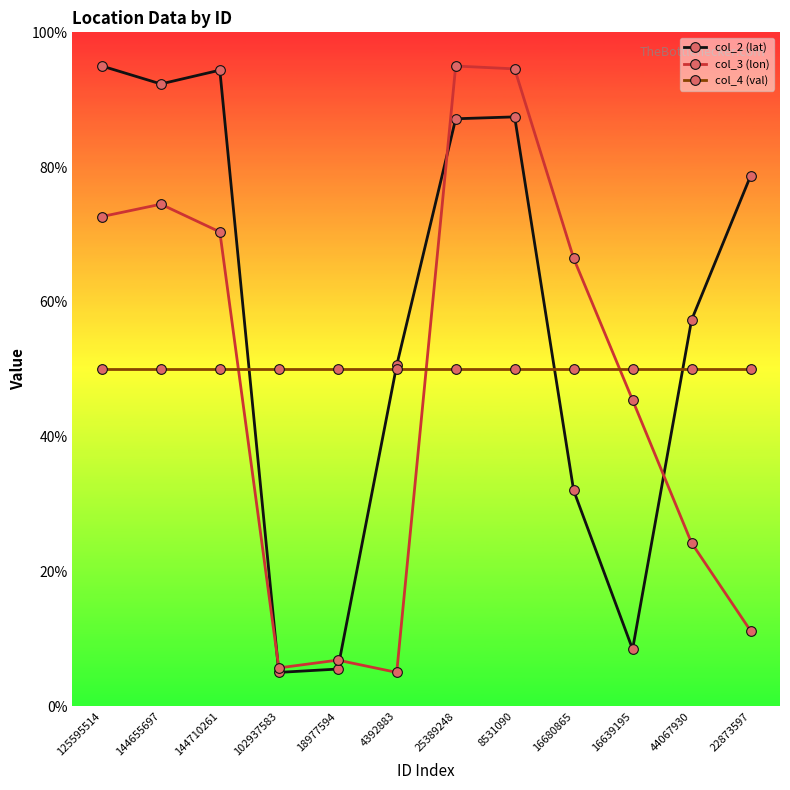

How many series are shown in this chart?

3